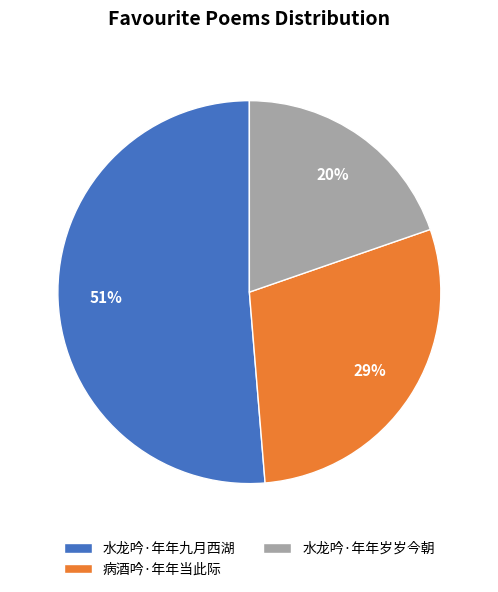

Which category accounts for the majority?

水龙吟·年年九月西湖